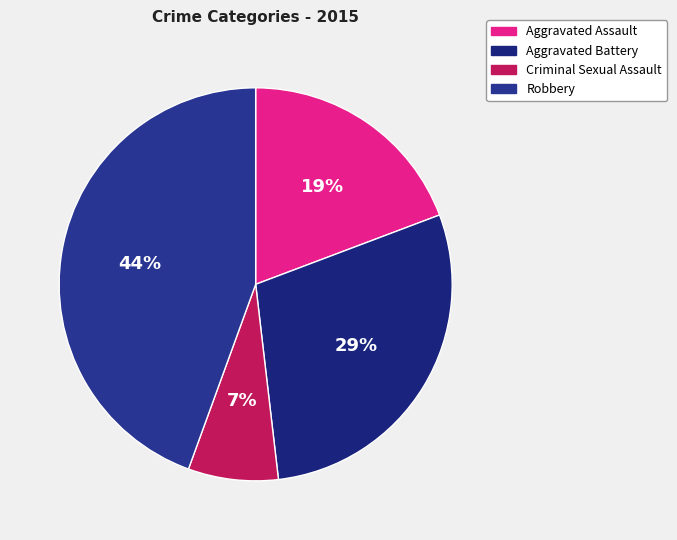

To the nearest percent, what portion does Aggravated Battery represent?

29%